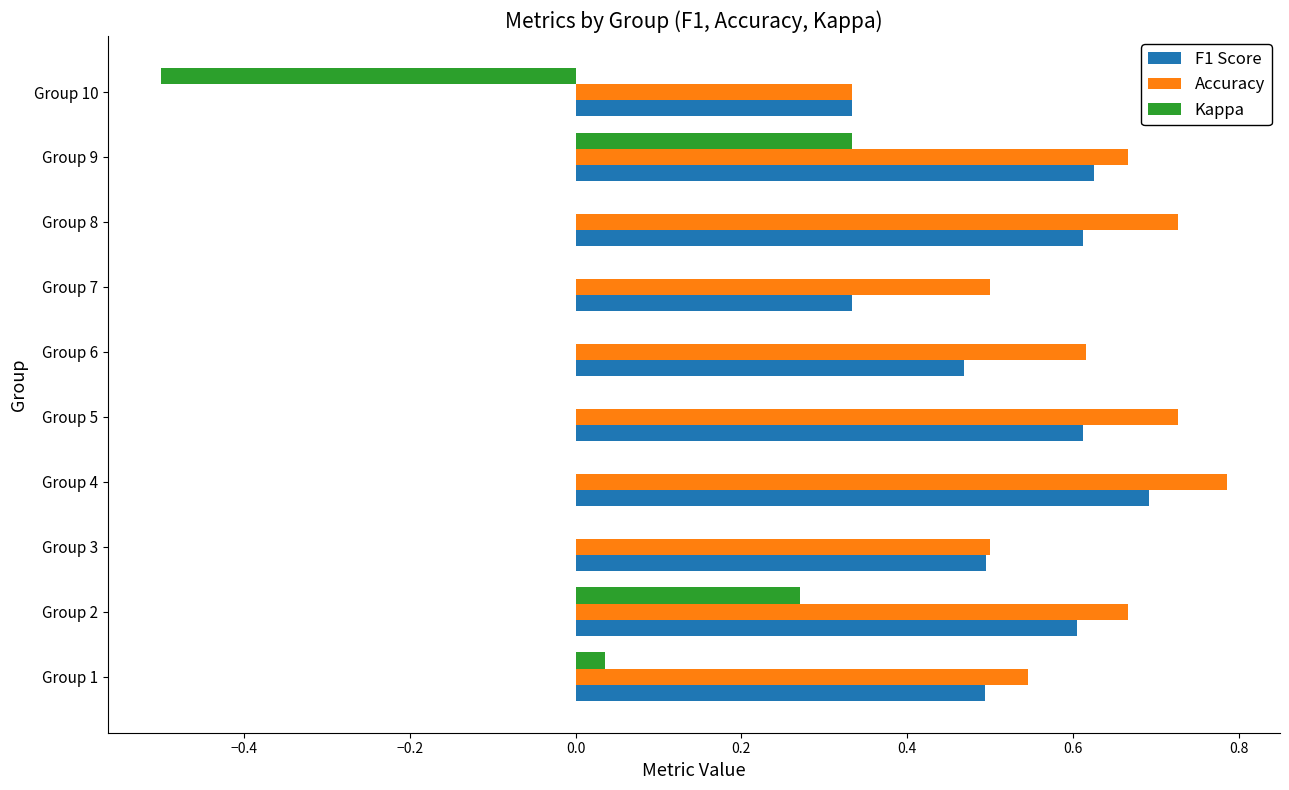

Which series has the largest range (max minus min)?

Kappa